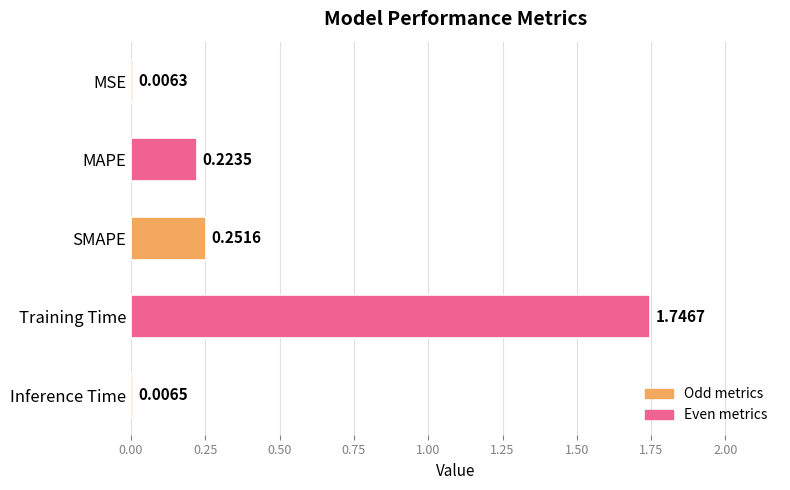

What is the sum of all values?

2.2